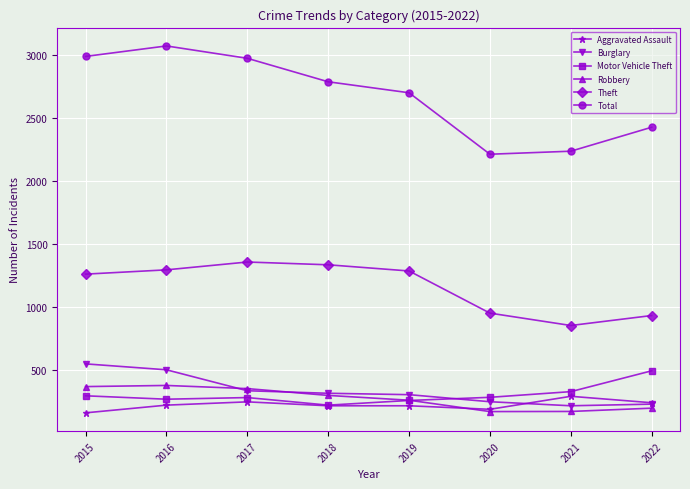

What is the value of the Theft point at the 4th from the left?

1337